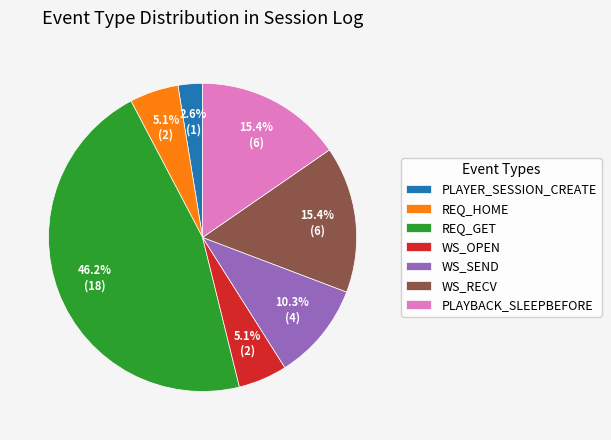

How many segments does this pie chart have?

7